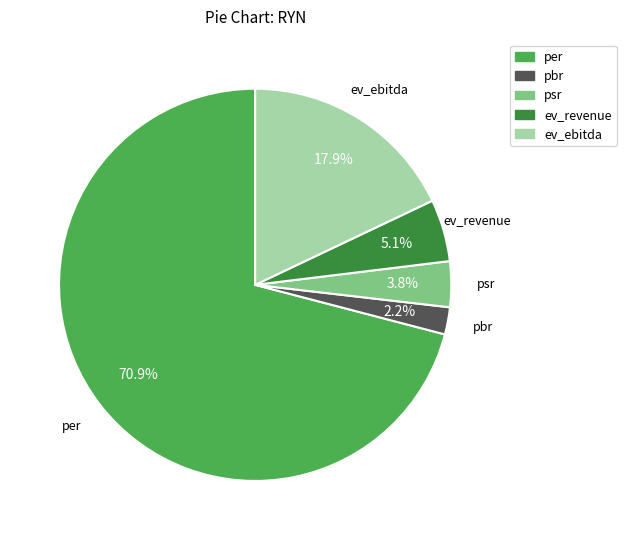

Does any single category account for the majority?

Yes